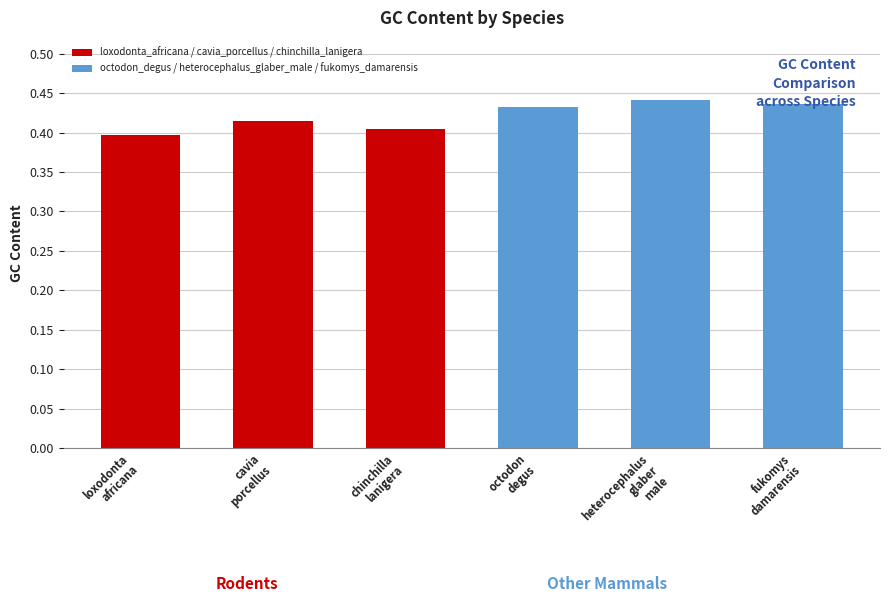

True or false: the data shows 0.1 at chinchilla
lanigera.

False